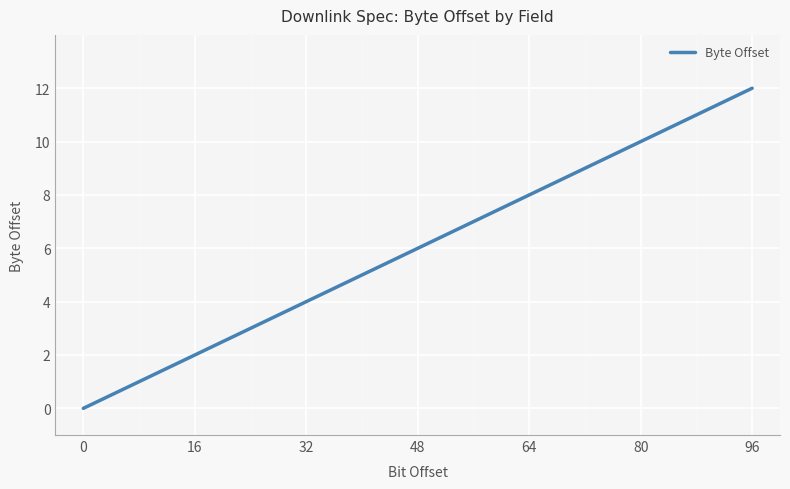

What is the average value?

6